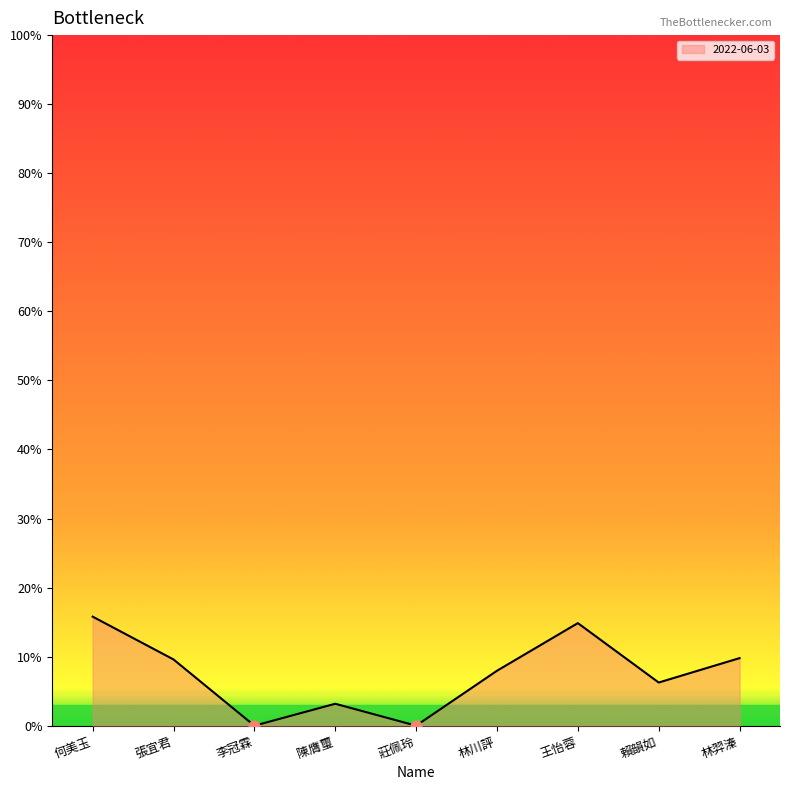

What is the change in value from 李冠霖 to 林川評?

+0.1